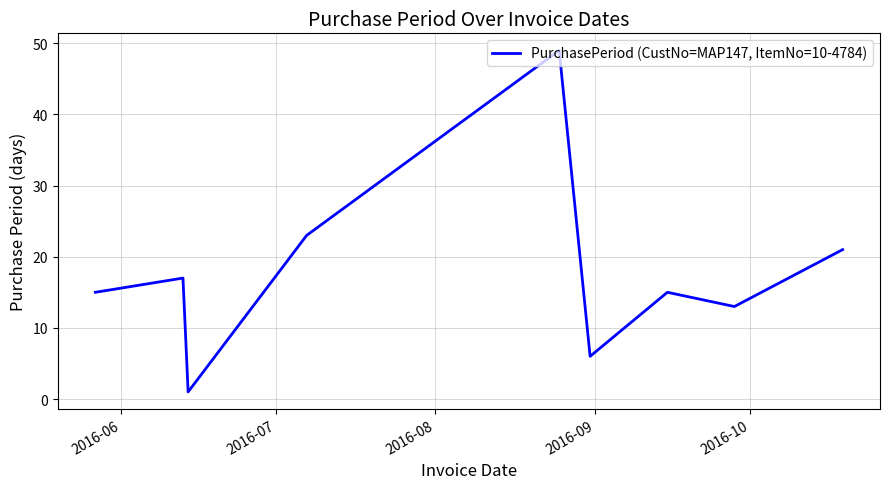

How many lines are shown in the chart?

1